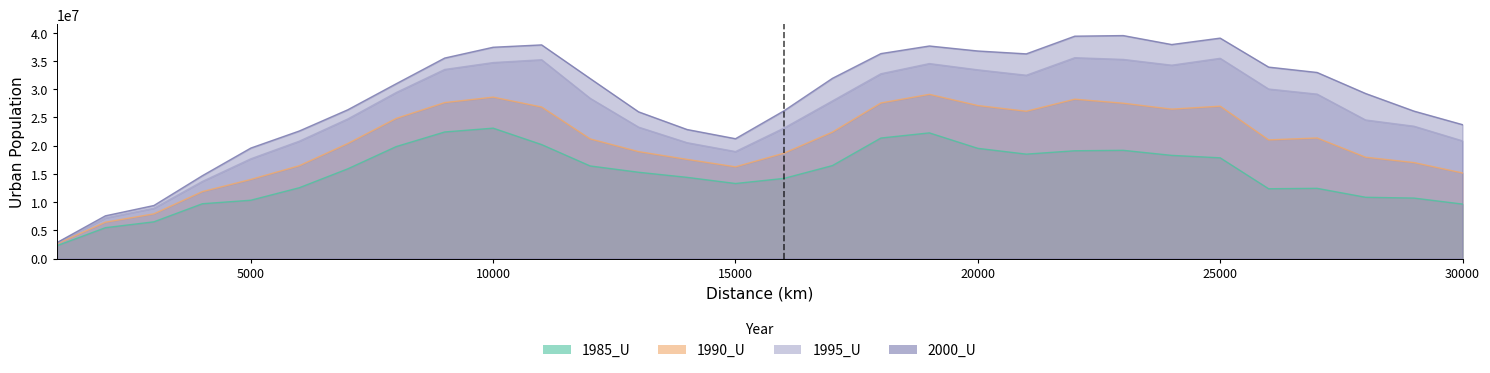

What is the approximate value of 2000_U at 6000, to the nearest 100?

22594300